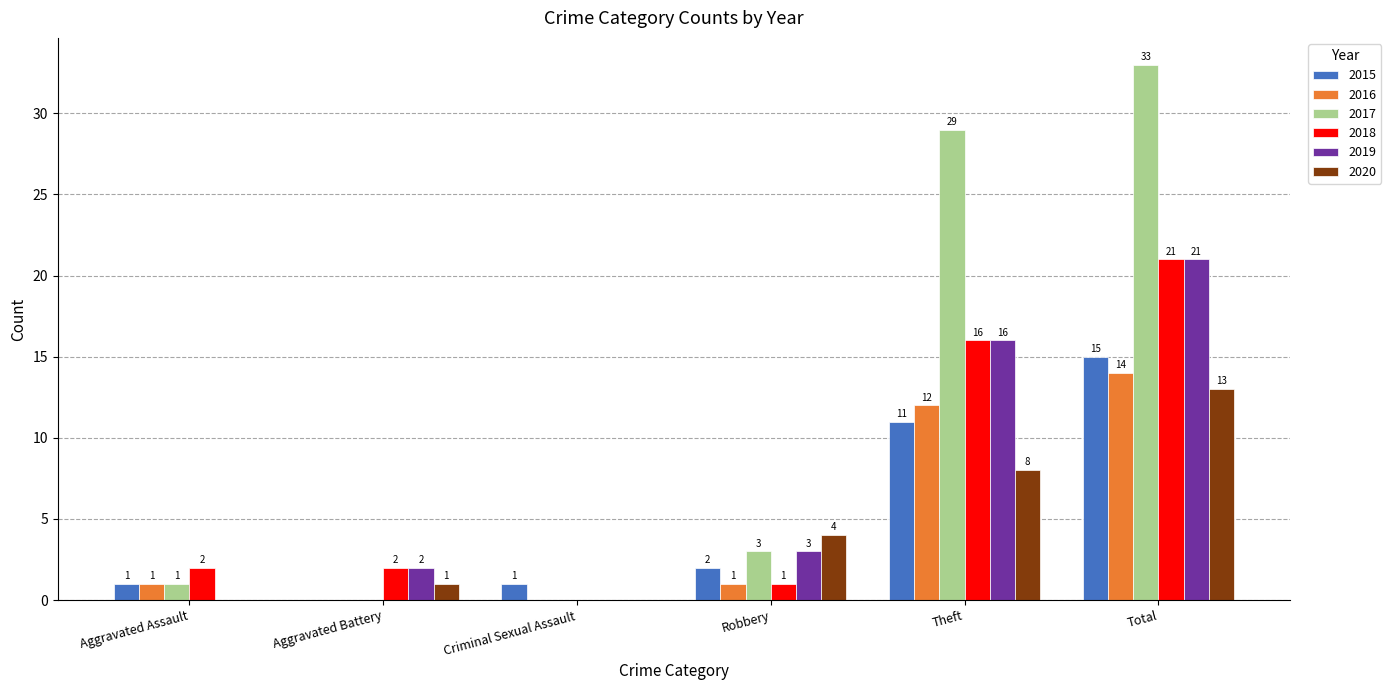

Is it true that 2020 equals 2 at Robbery?

False